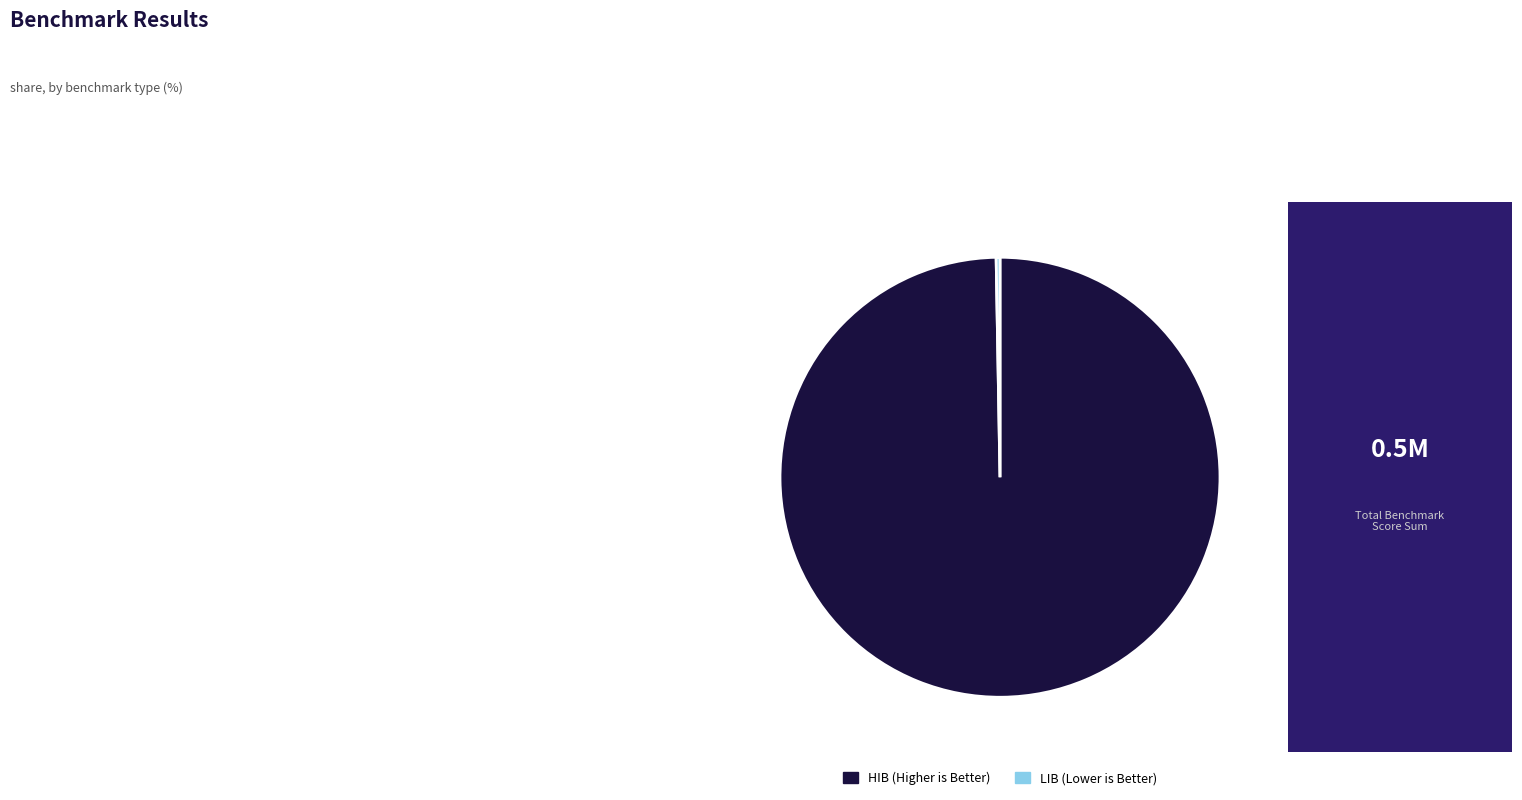

Which has a higher value, LIB or HIB?

HIB